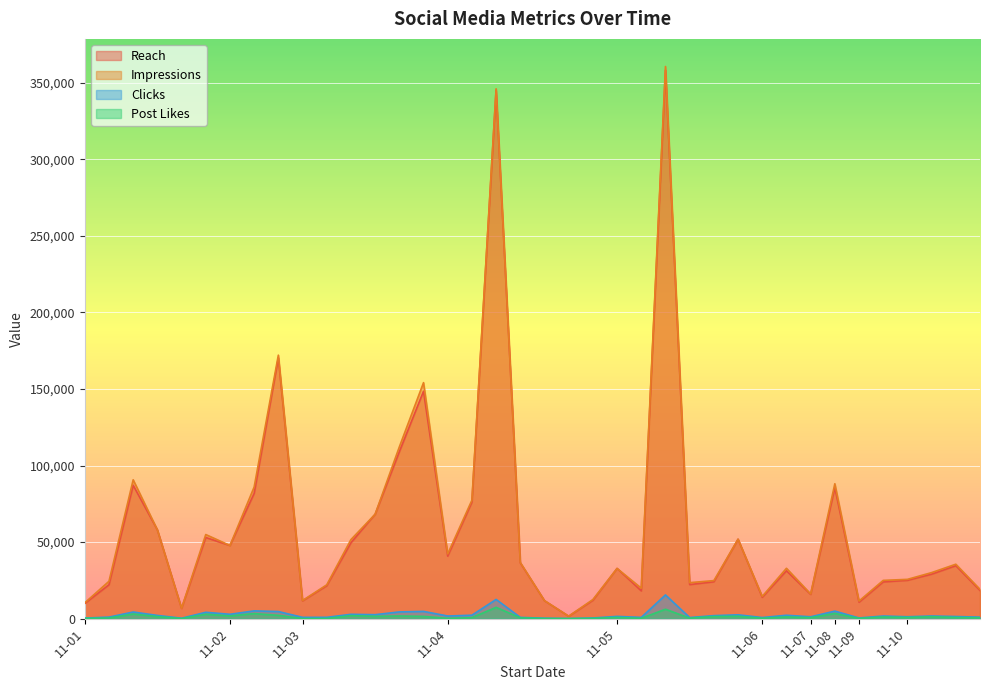

True or false: Post Likes has more than 1 interior local peaks.

True